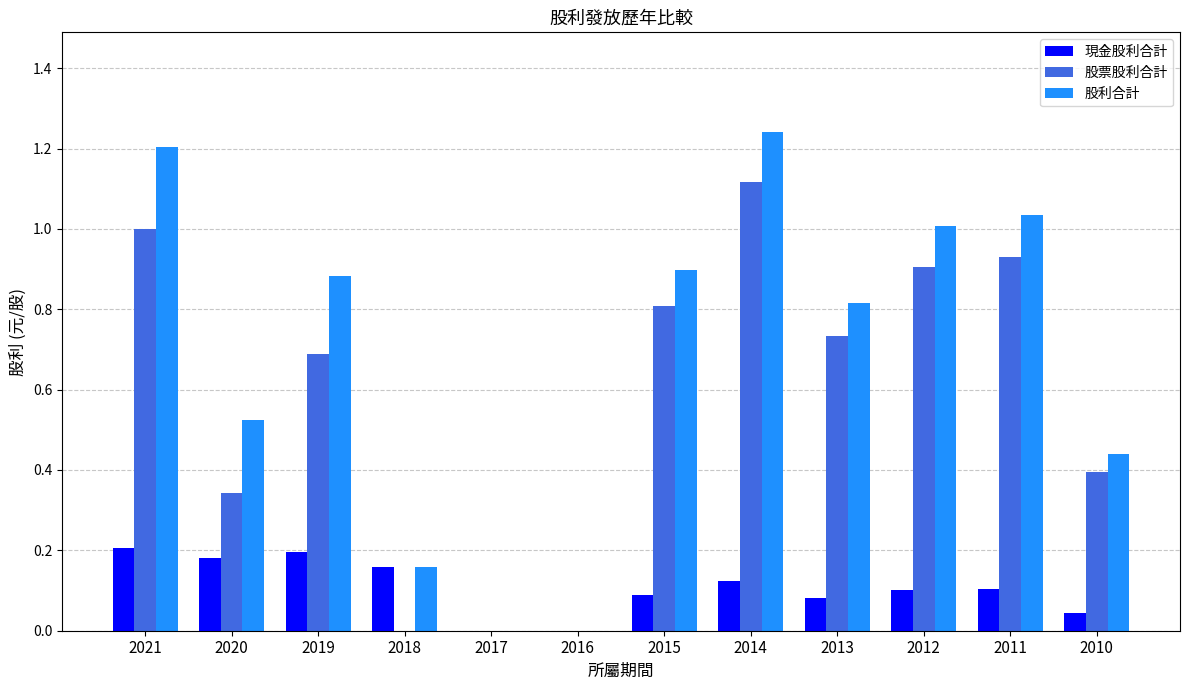

The 股票股利合計 series shows 0.2 at 2015. True or false?

False